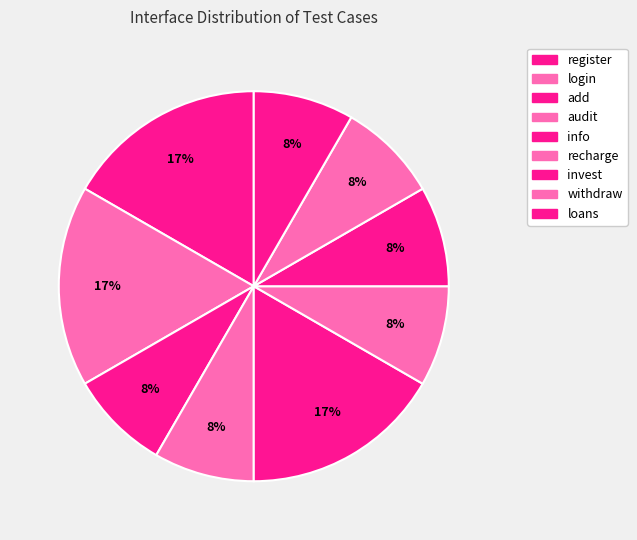

Do recharge and invest together represent more than half of the pie?

No